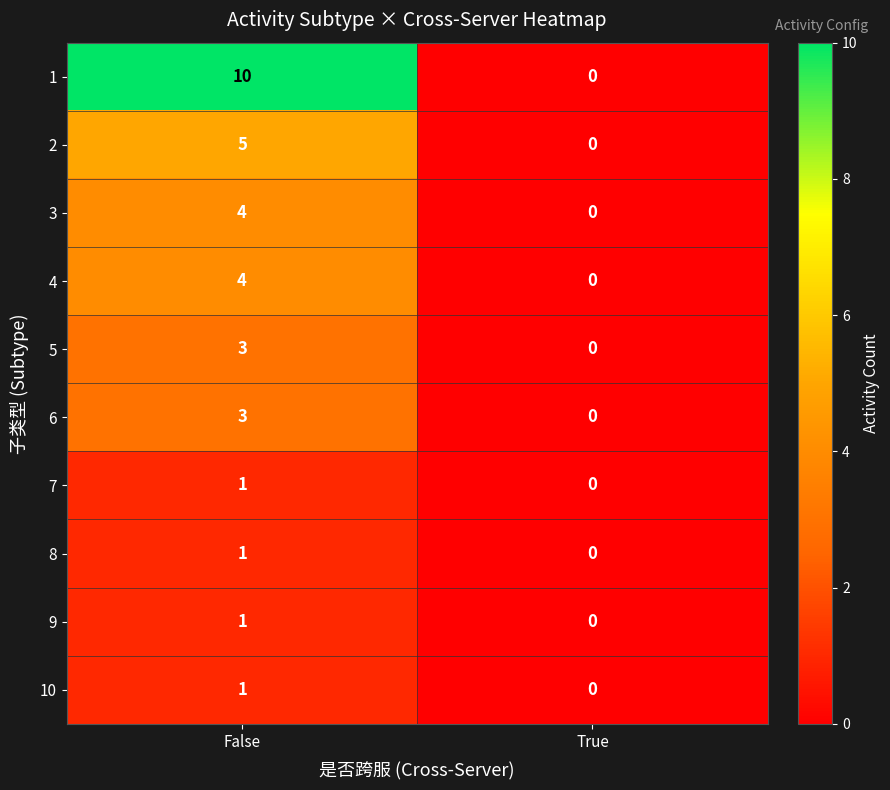

List the labels in order of 10 value, largest first.

False, True